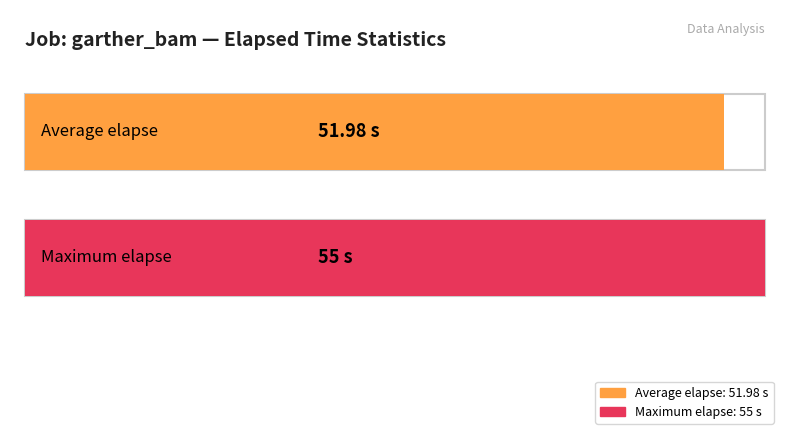

True or false: the data shows 29 at 23.

False